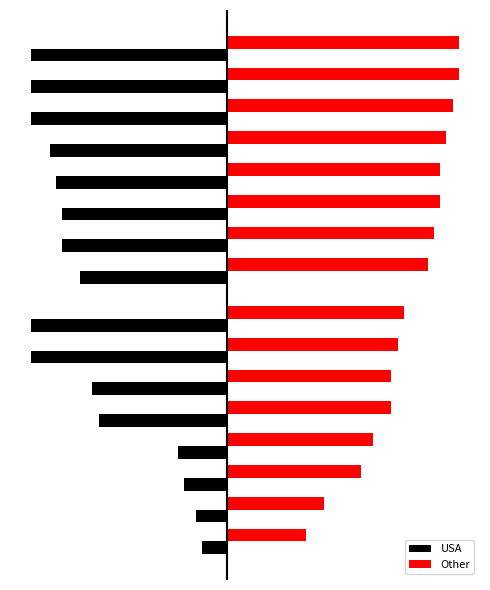

What is the maximum value shown in the chart?

2.9